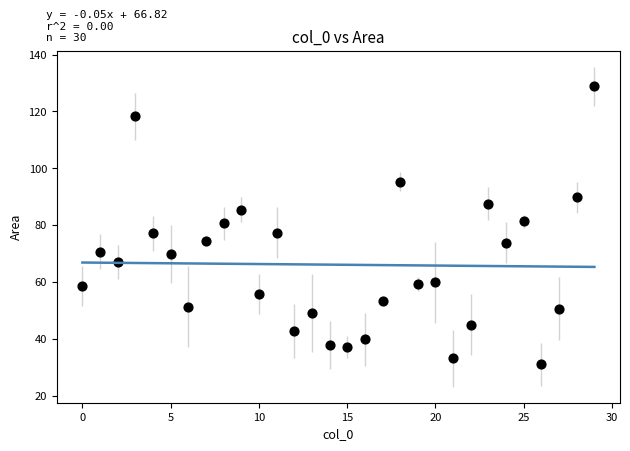

What is the range of X values (max minus min)?

29.0